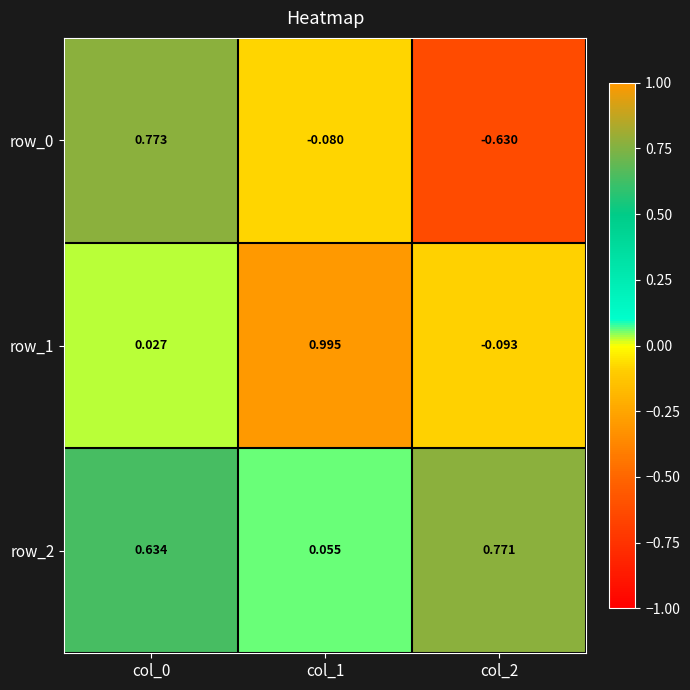

Is the value of row_0 at col_1 greater than the value of row_2 at col_0?

No